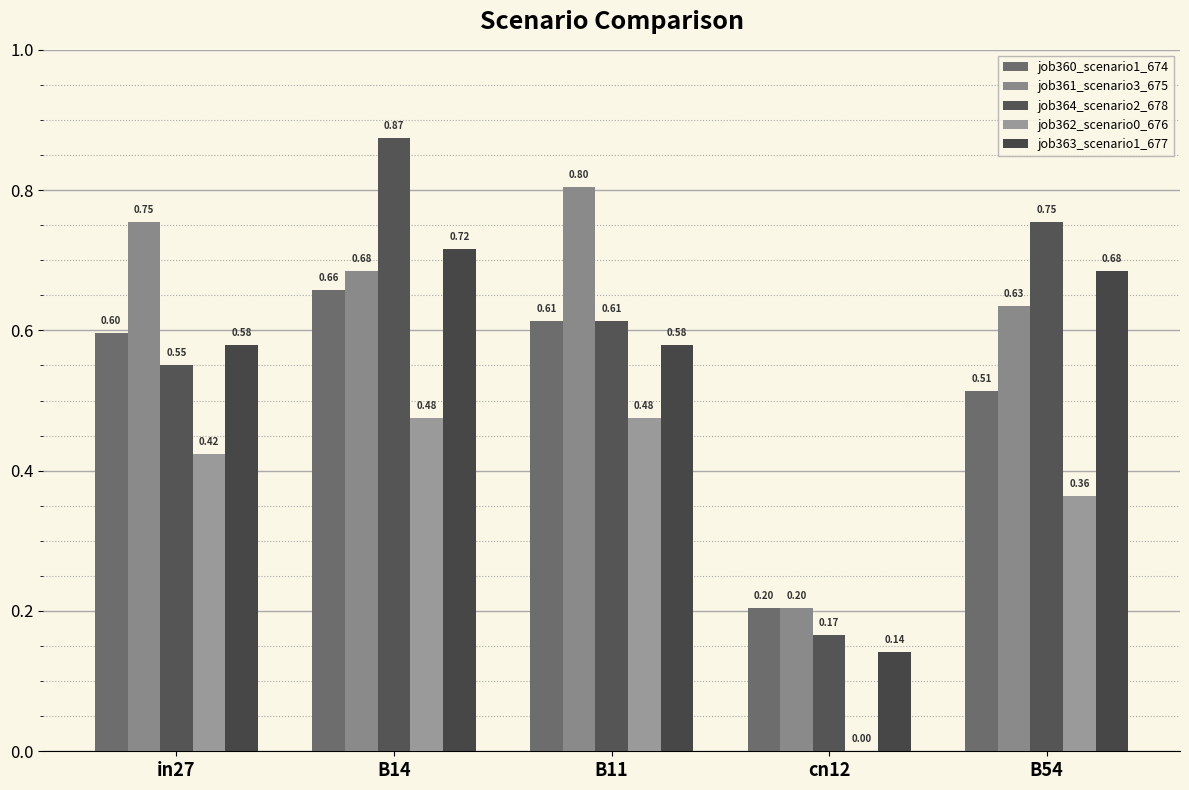

What value does the job362_scenario0_676 series have at B14?

0.5